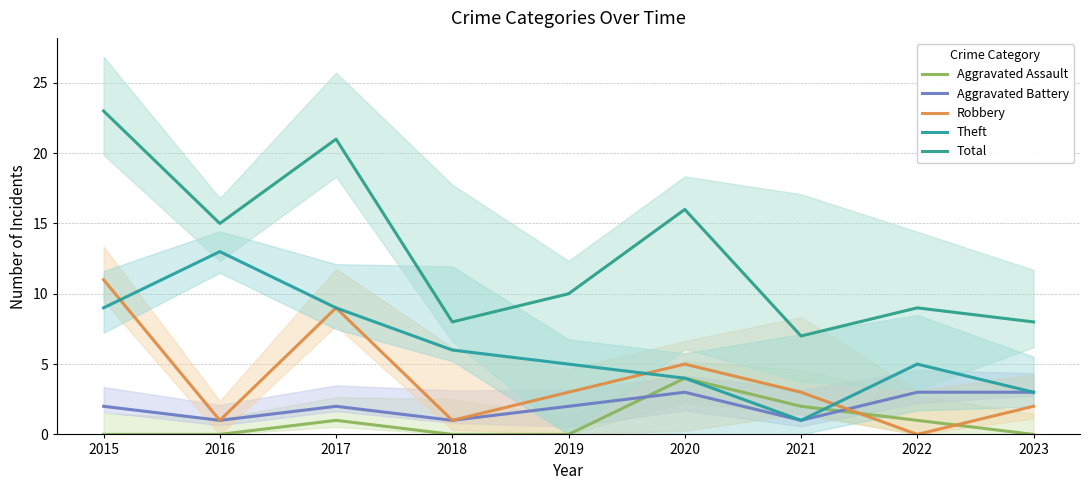

Does the chart display data point markers on the line(s)?

No